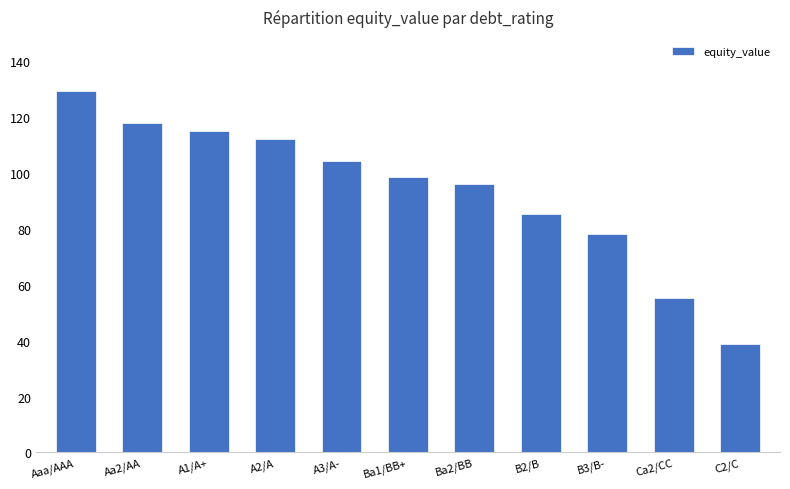

What is the difference between the second highest and second lowest values?

62.6